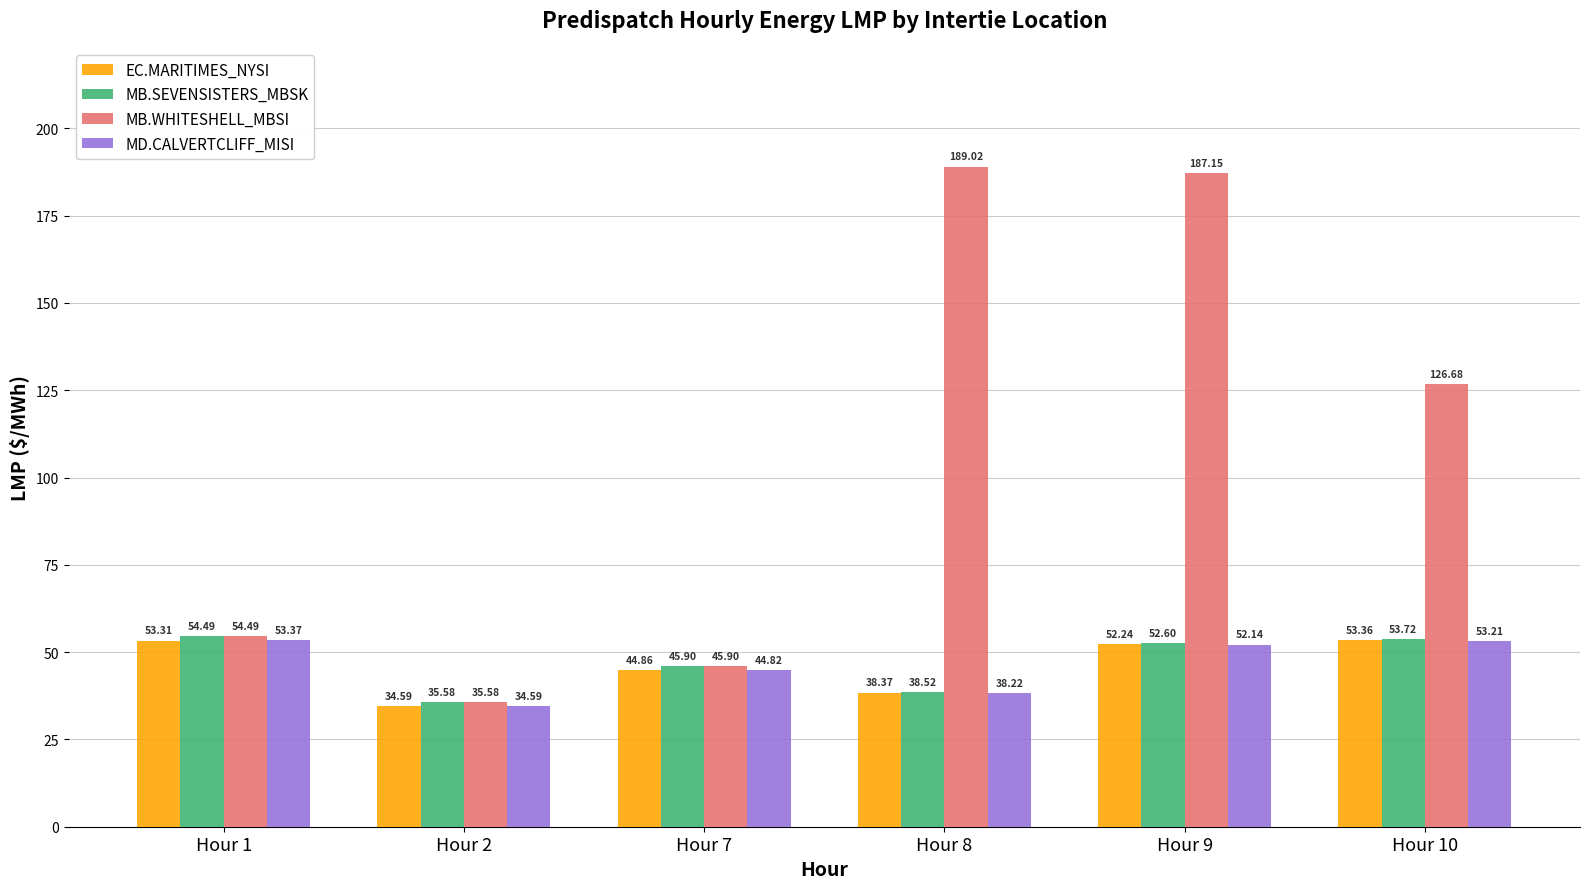

What is the maximum value shown in the chart?

189.0